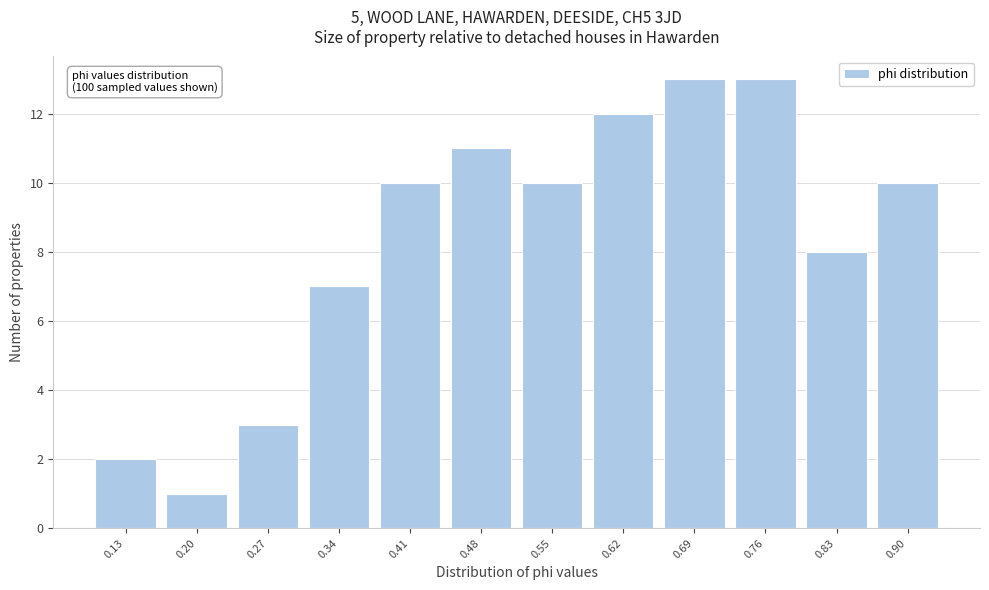

Reading left to right, transcribe all the data shown in this chart.

2	1	3	7	10	11	10	12	13	13	8	10